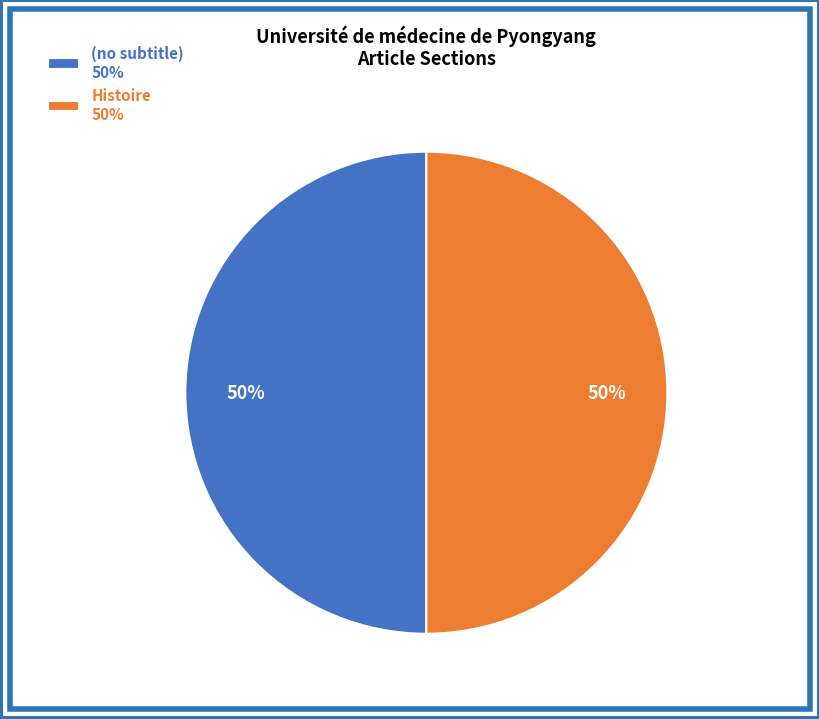

Combined, do (no subtitle) 50% and Histoire 50% account for over 50%?

Yes